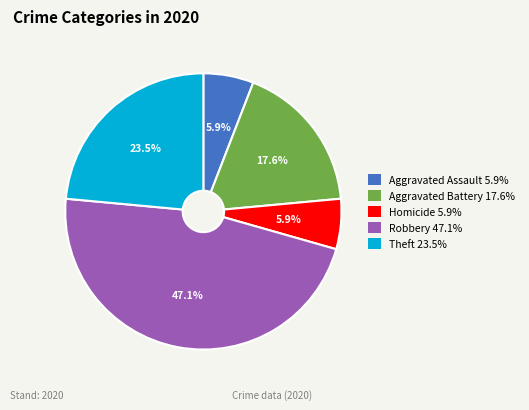

Which slice is the largest?

Robbery 47.1%